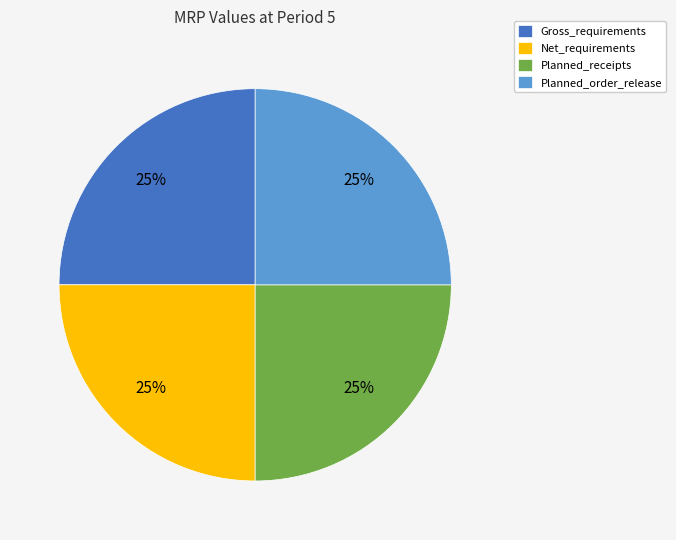

What percentage is the Planned_order_release slice, to the nearest percent?

25%